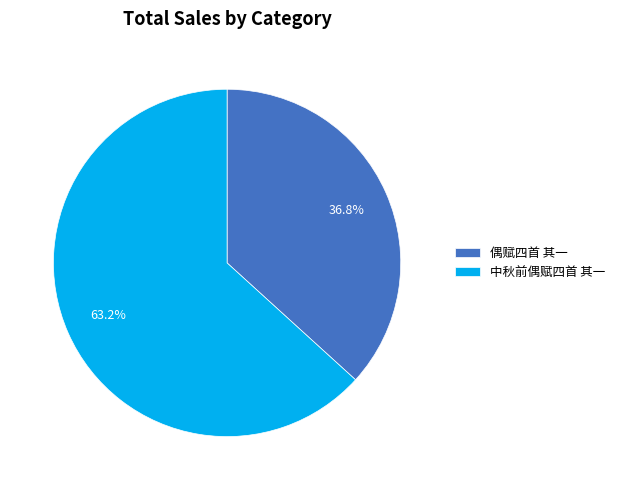

Rank the categories by value from lowest to highest.

偶赋四首 其一, 中秋前偶赋四首 其一